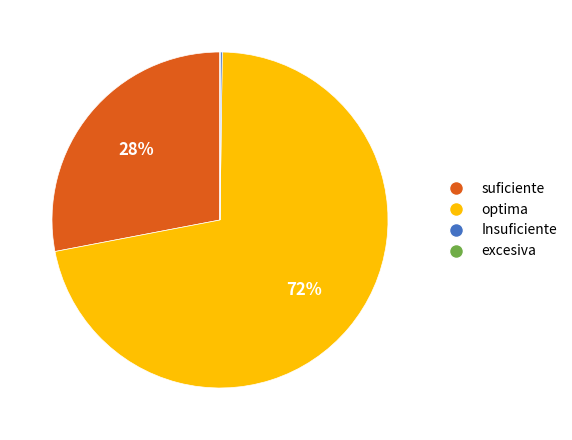

What is the largest slice in the pie chart?

optima